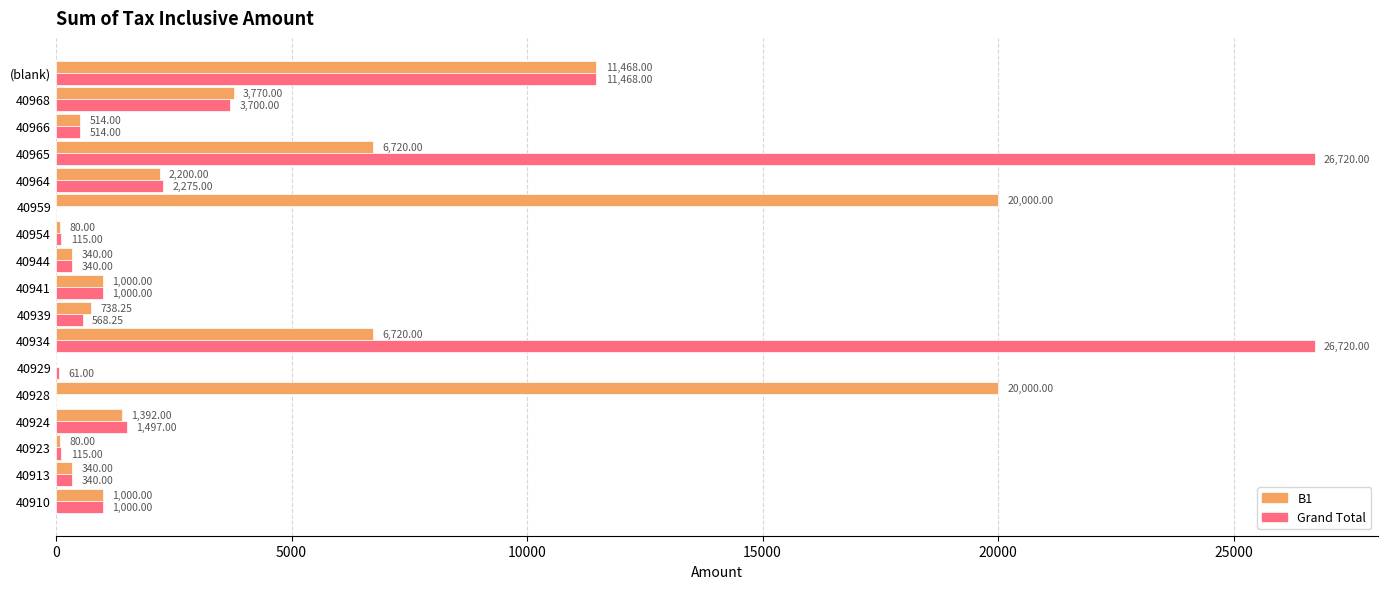

What are all the series names shown in the legend?

B1, Grand Total